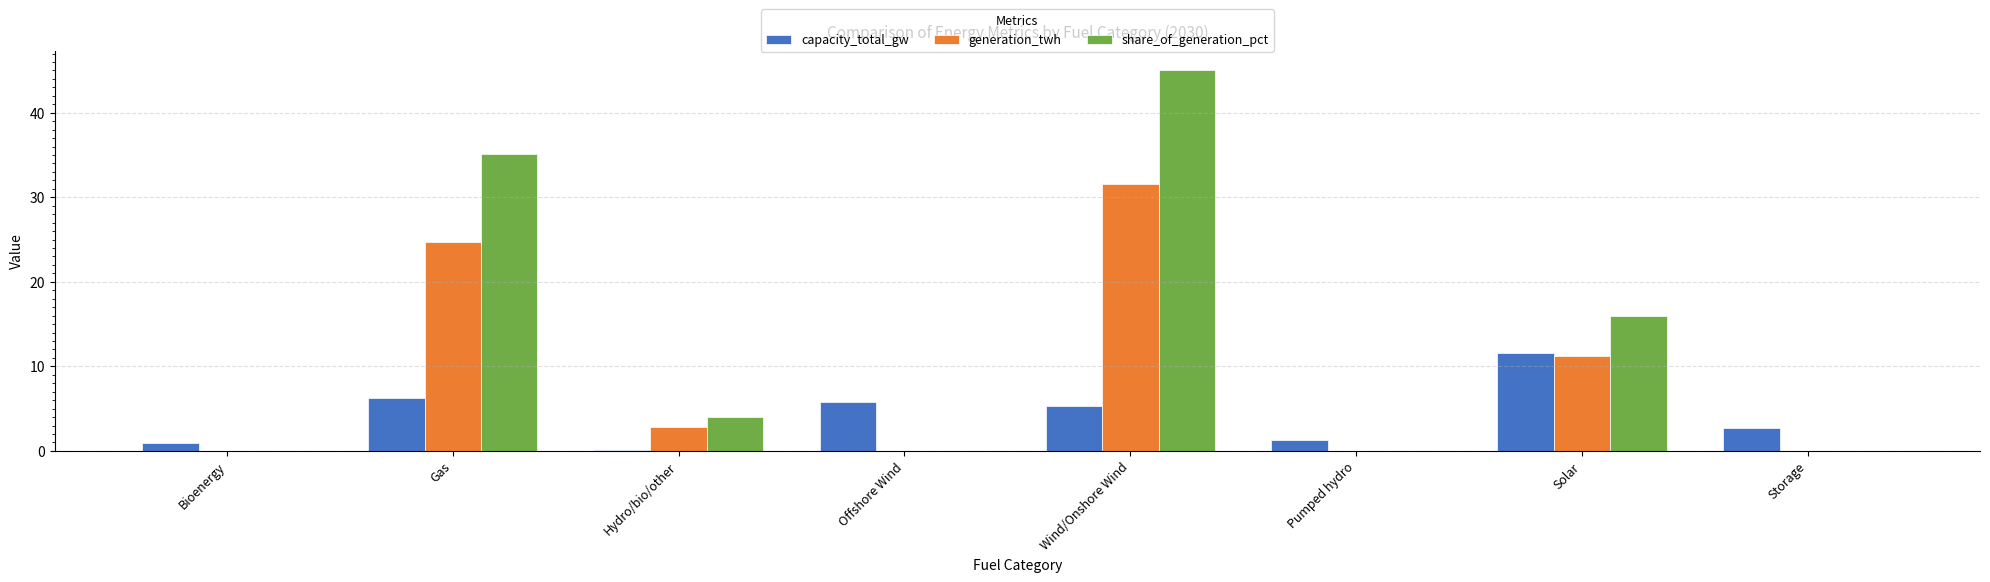

The value of capacity_total_gw at Hydro/bio/other is 0.1. True or false?

True